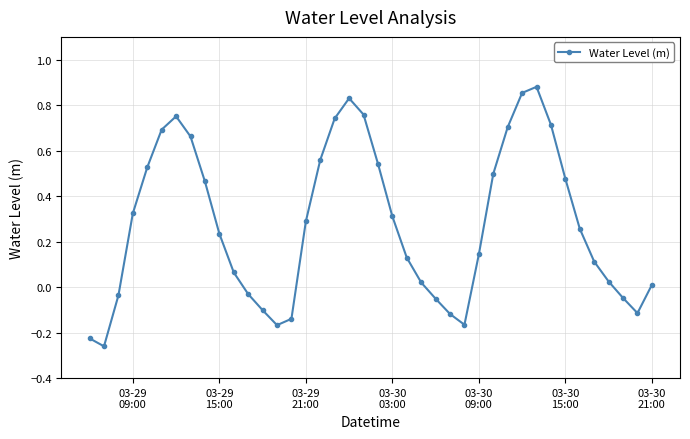

How many data points are above 0?

28